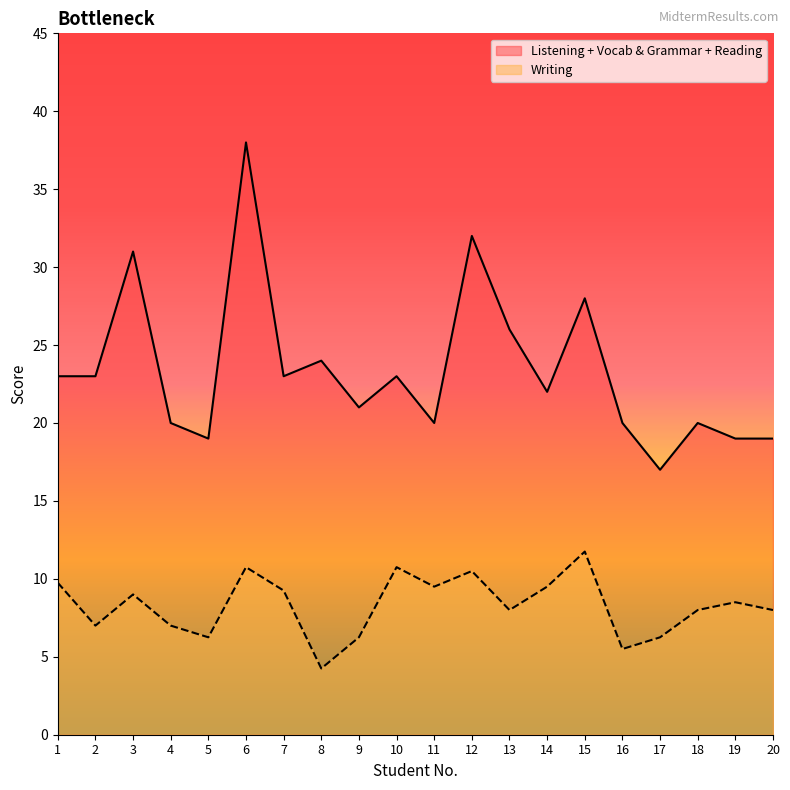

What is the sum of all Writing values?

165.8